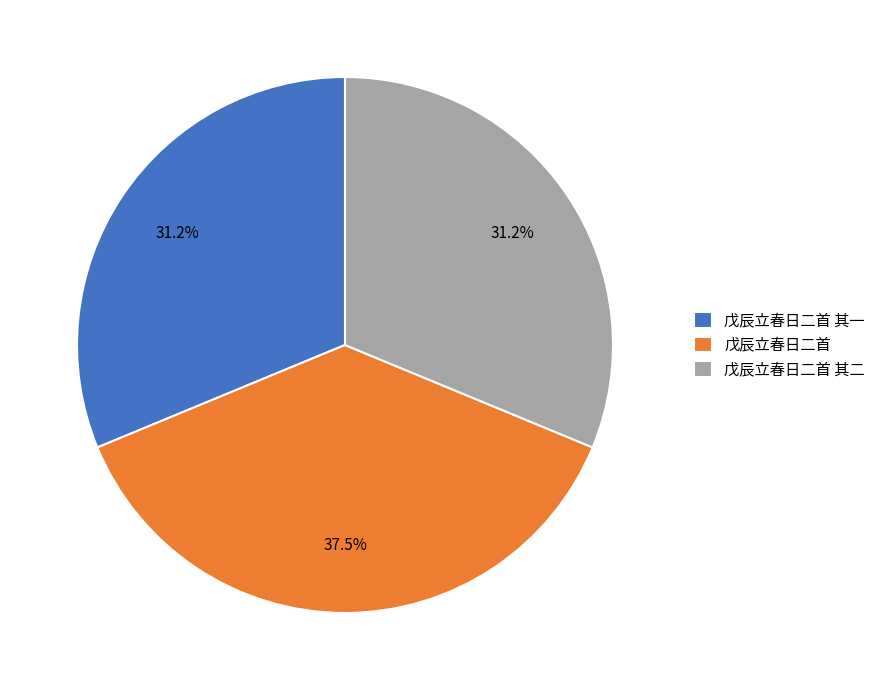

Between 戊辰立春日二首 其二 and 戊辰立春日二首, which is larger?

戊辰立春日二首